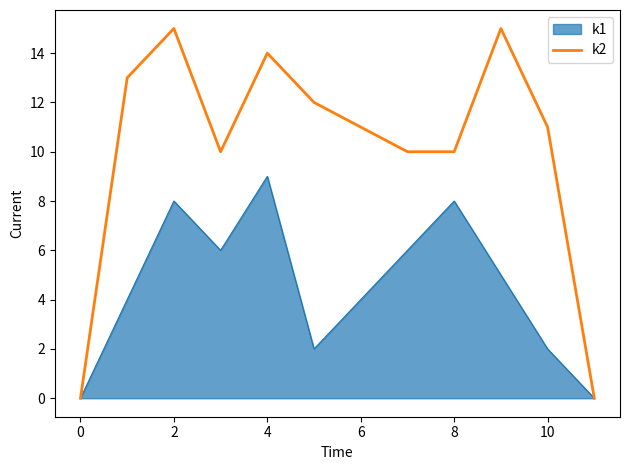

What is the greatest value displayed?

15